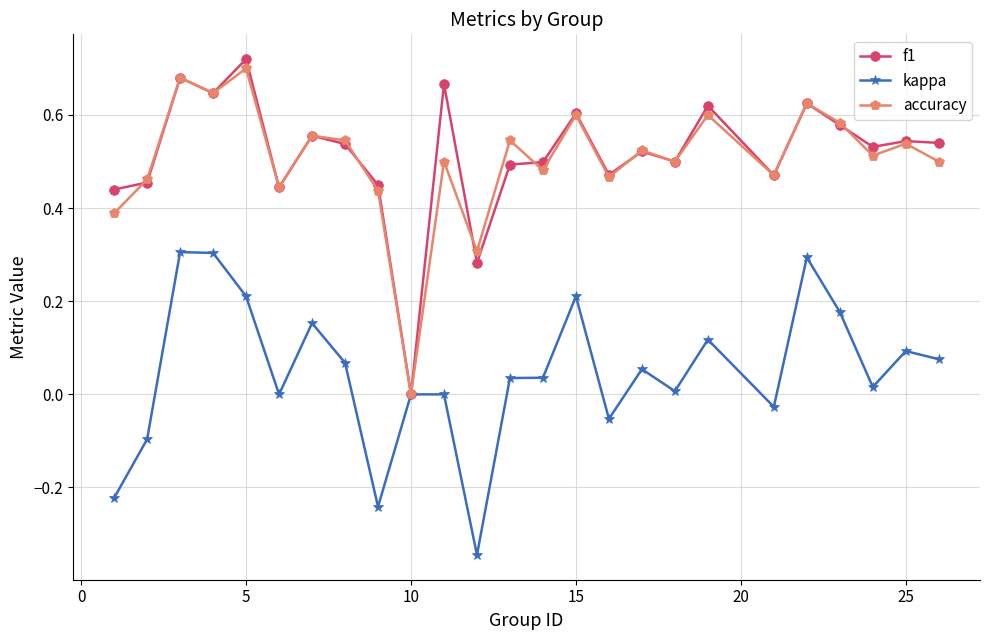

True or false: f1 has more than 2 points higher than both neighbors.

True